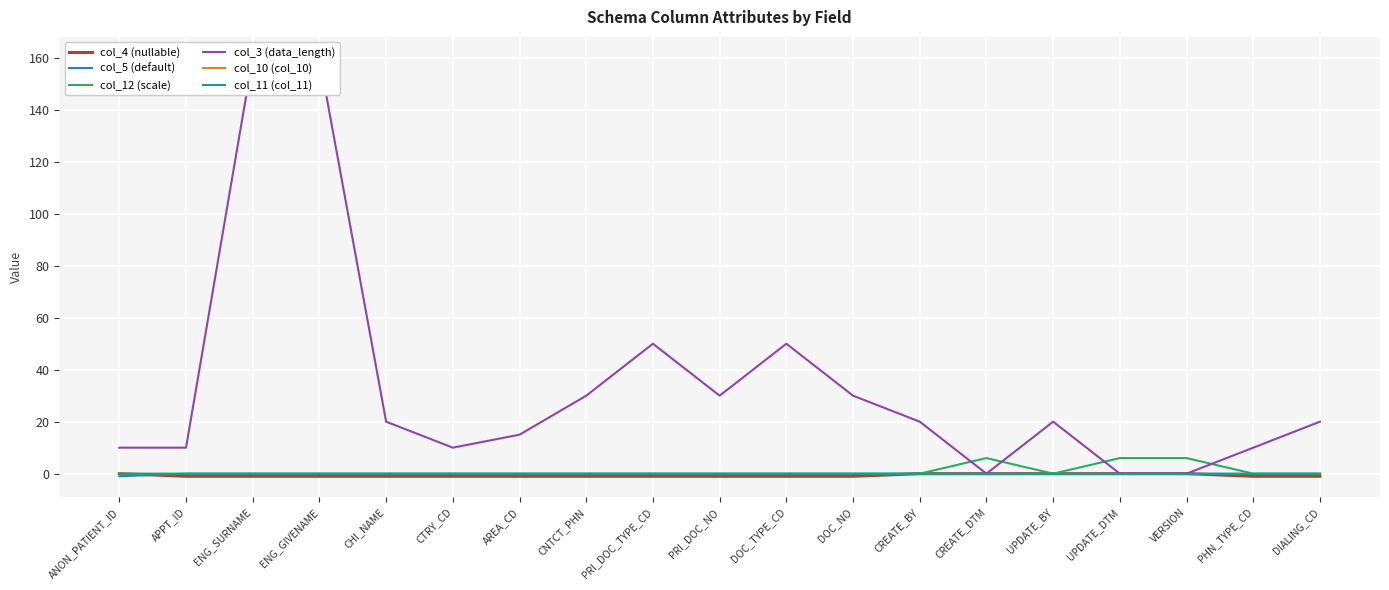

Is it true that col_12 (scale) equals 2 at APPT_ID?

False